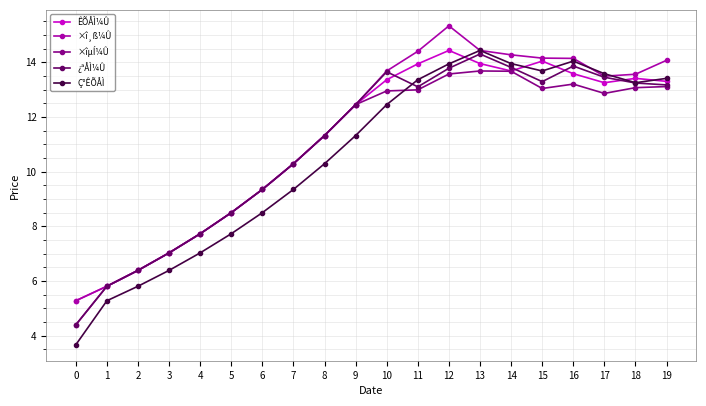

Which series has the largest range (max minus min)?

Ç°ÊÕÅÌ